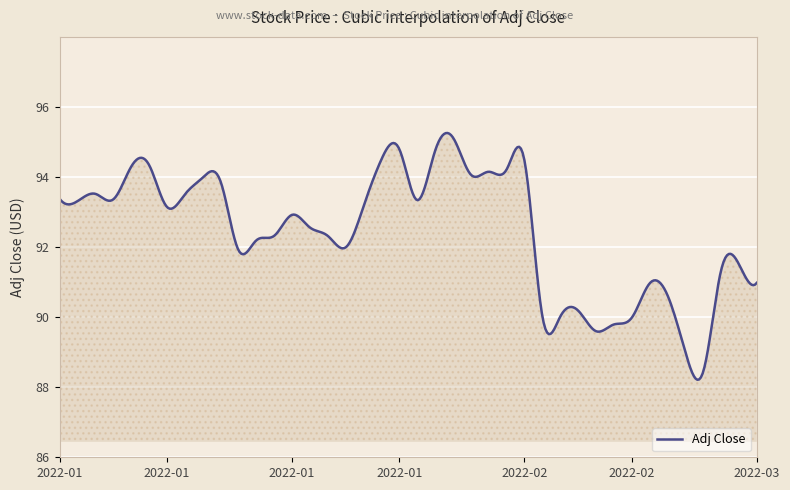

What is the smallest value displayed?

88.2